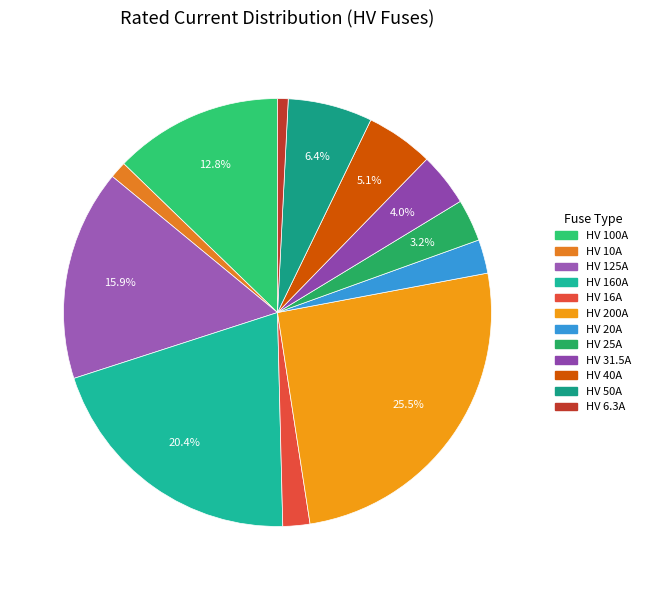

The HV 16A slice represents 1% of the pie. True or false?

False